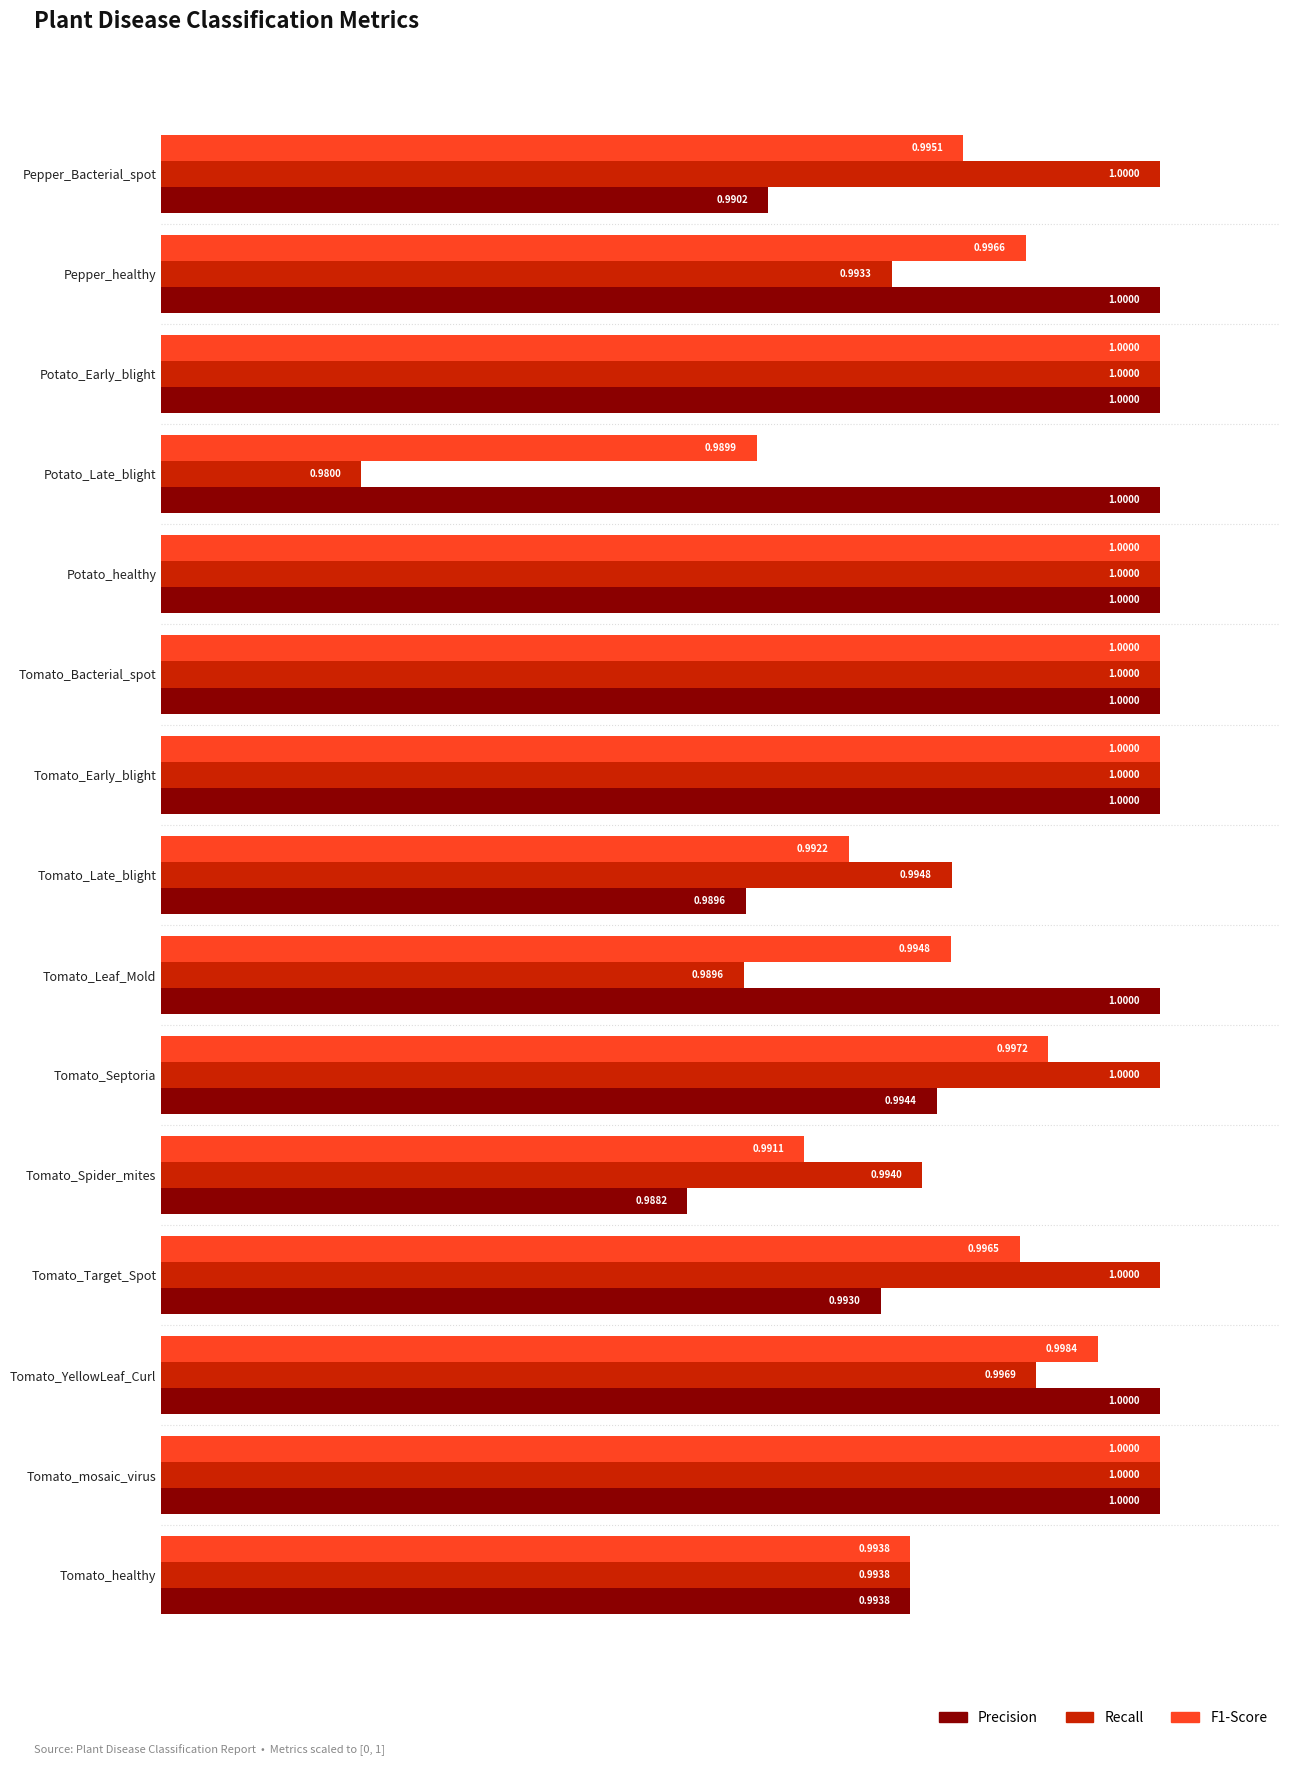

What is the total value across all series at Potato_healthy?

3.0